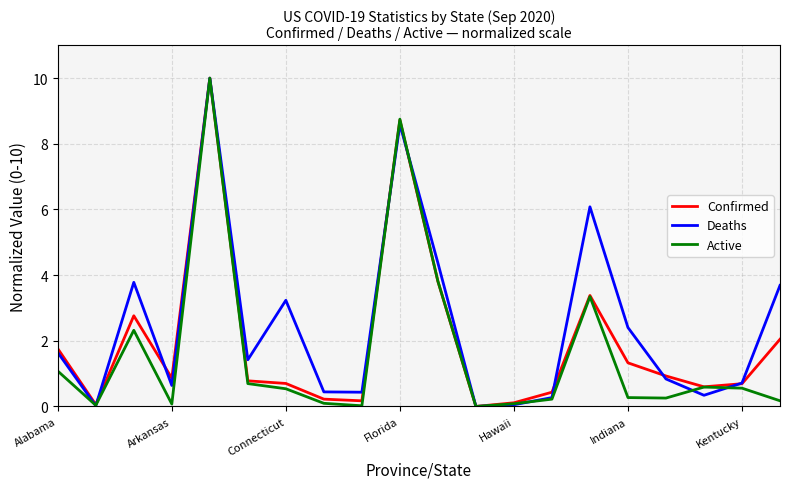

What is the maximum value for Active?

10.0